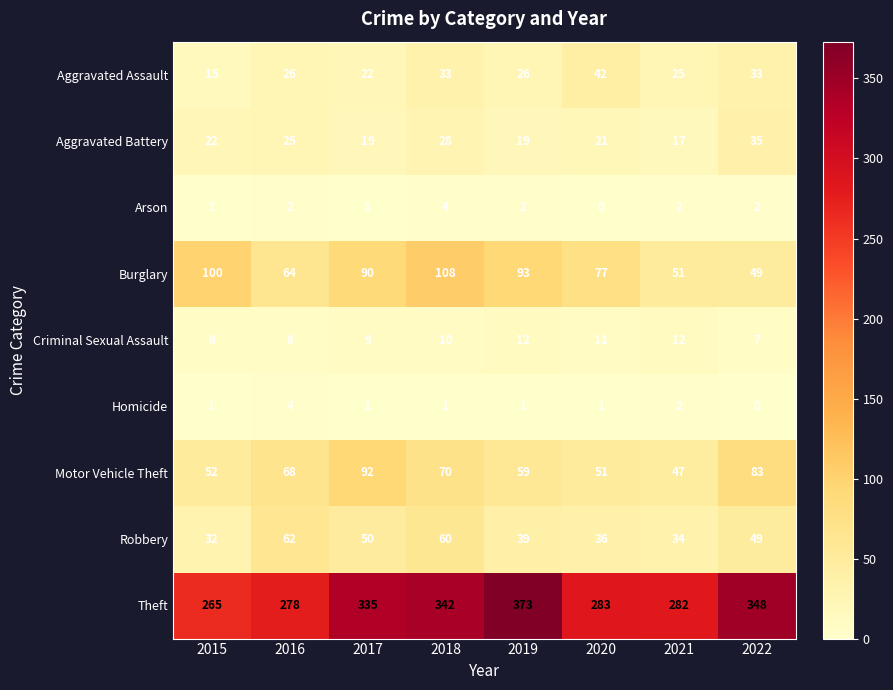

Between 2017 and 2018, which series saw the biggest shift?

Motor Vehicle Theft